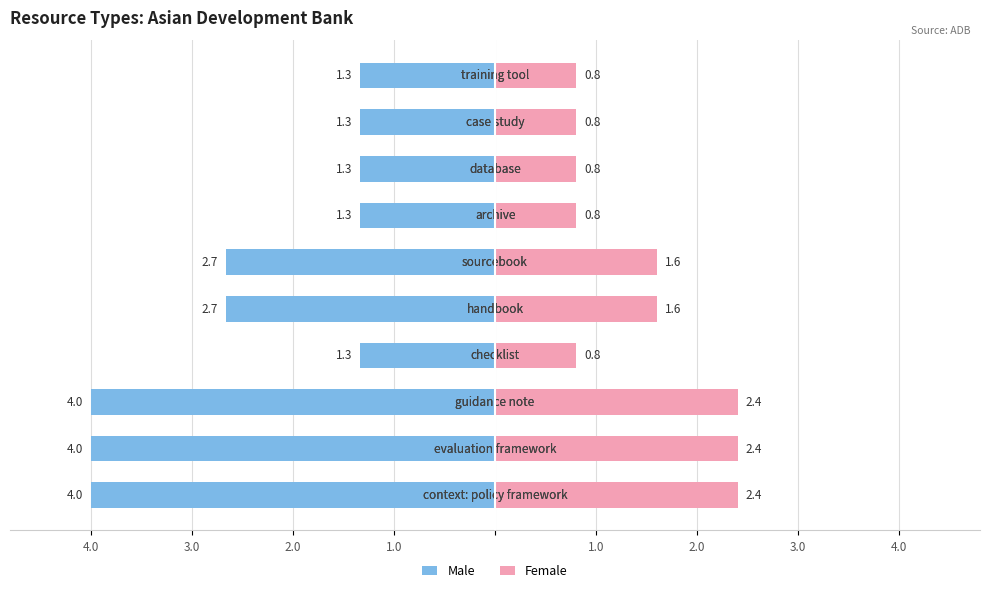

Between 1.0 and 2.0, which is larger?

1.0